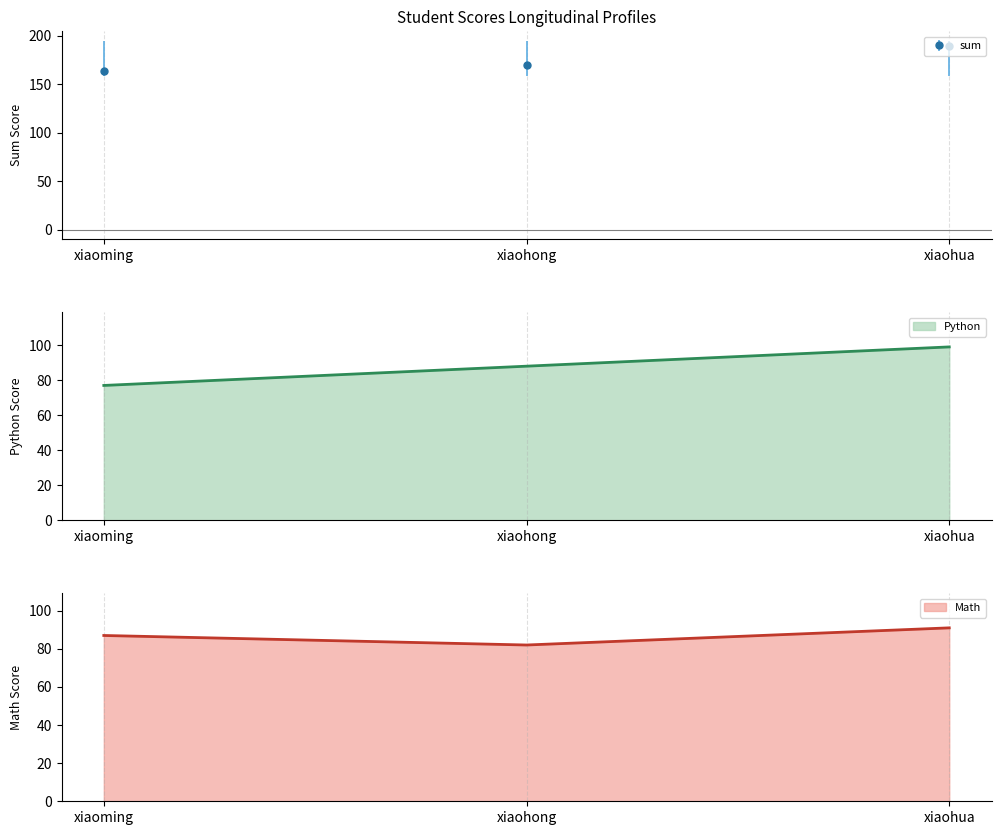

What is the average value of the Math series?

87